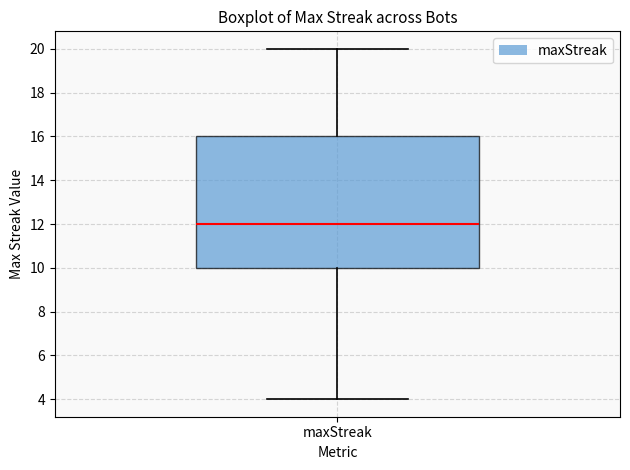

Transcribe this box plot: give where the median line is, the range the box spans, and where the two whiskers end, as read against the y-axis. The values are not printed on the chart, so give them approximately, as read against the axis.

median 12, box 10 to 16, whiskers 4 to 20